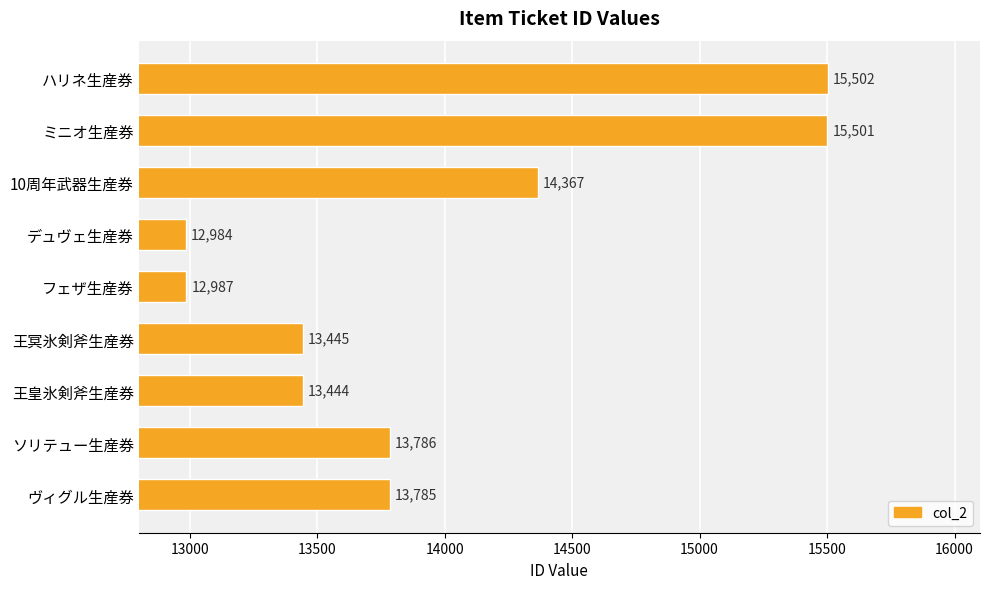

Is it true that the value at ヴィグル生産券 is 13785?

True